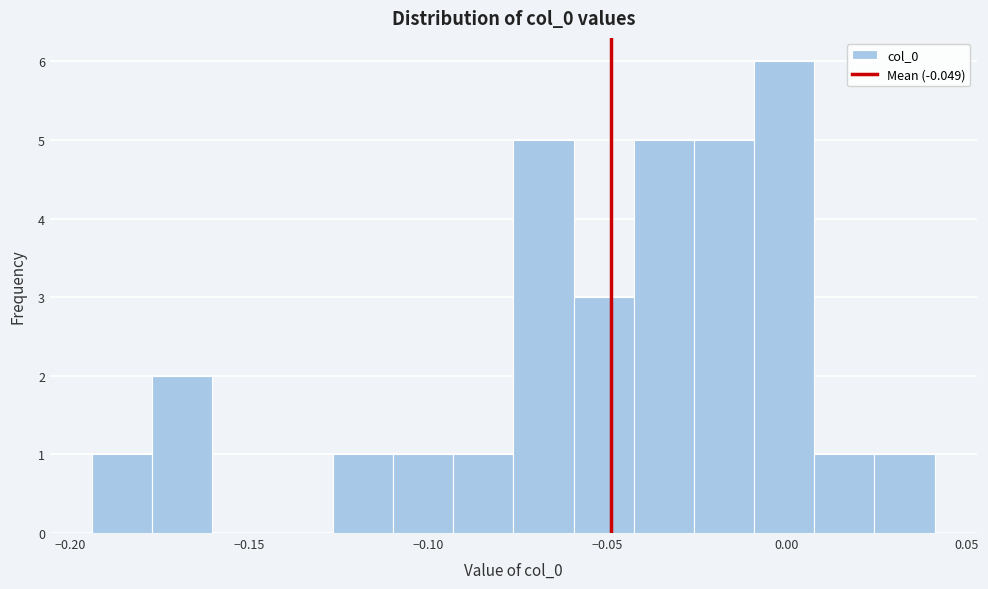

Read against the x-axis, roughly where is the centre of the tallest bar?

0.000